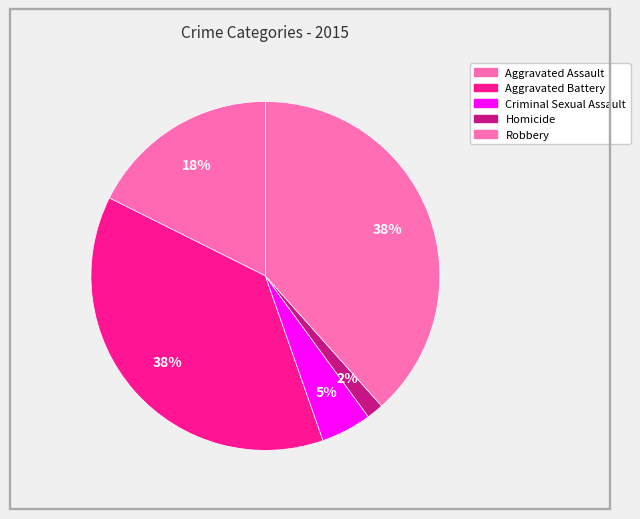

What is the smallest slice in the pie chart?

Homicide